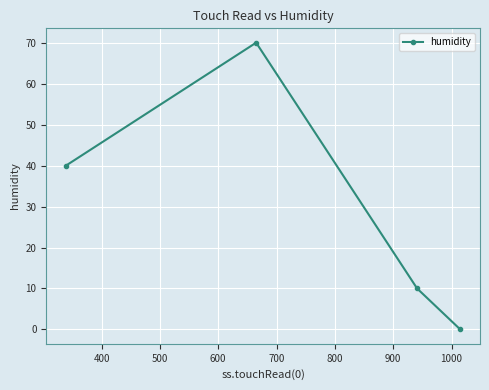

How many values are above zero?

3